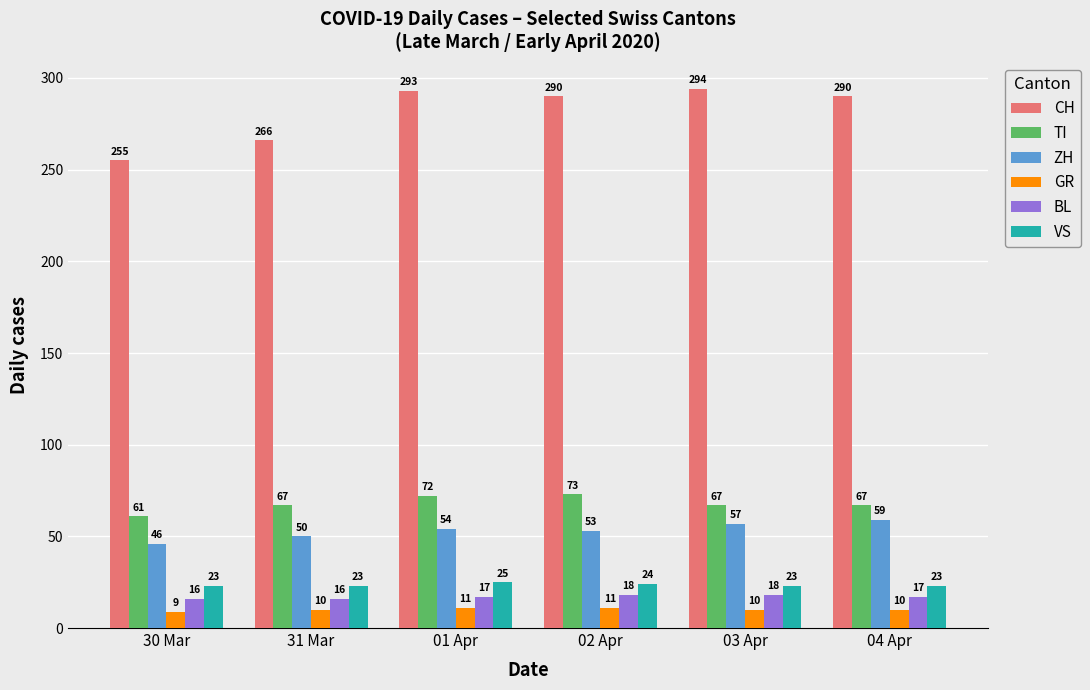

At which category does the chart reach its minimum across all series?

30 Mar